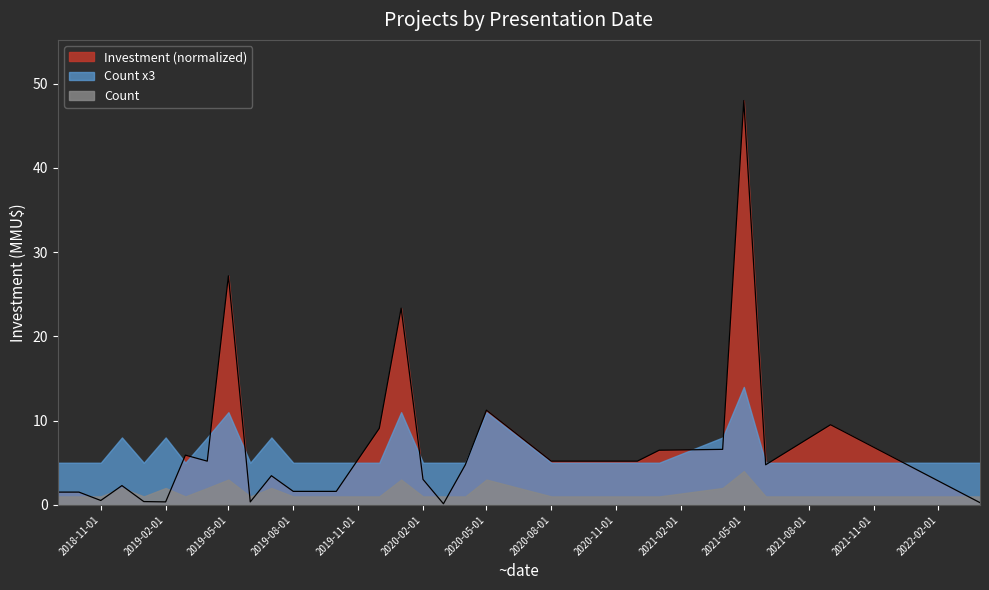

What is the average value?

7.0